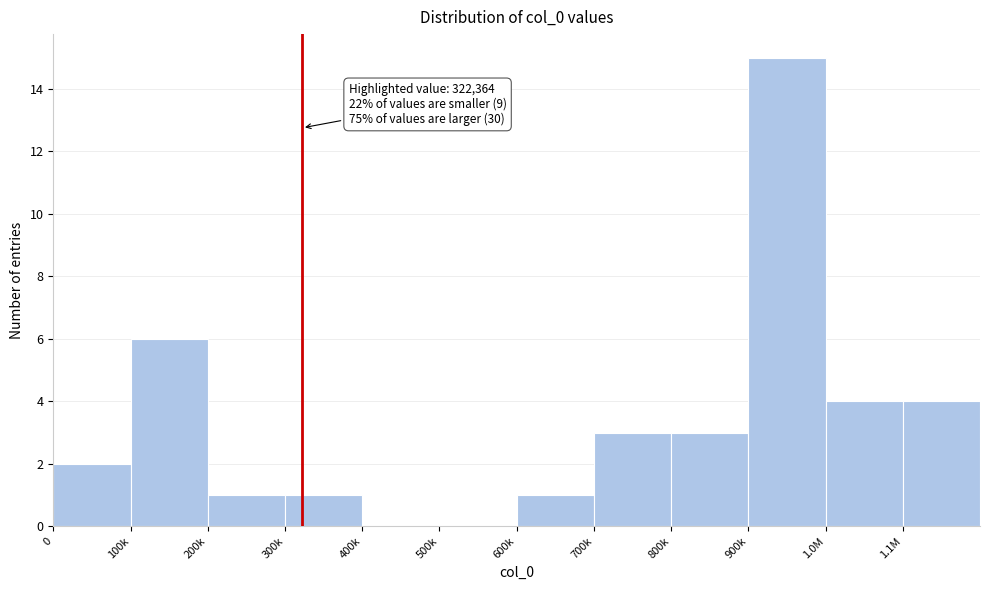

Reading left to right, transcribe all the data shown in this chart.

0=2	100k=6	200k=1	300k=1	400k=0	500k=0	600k=1	700k=3	800k=3	900k=15	1.0M=4	1.1M=4